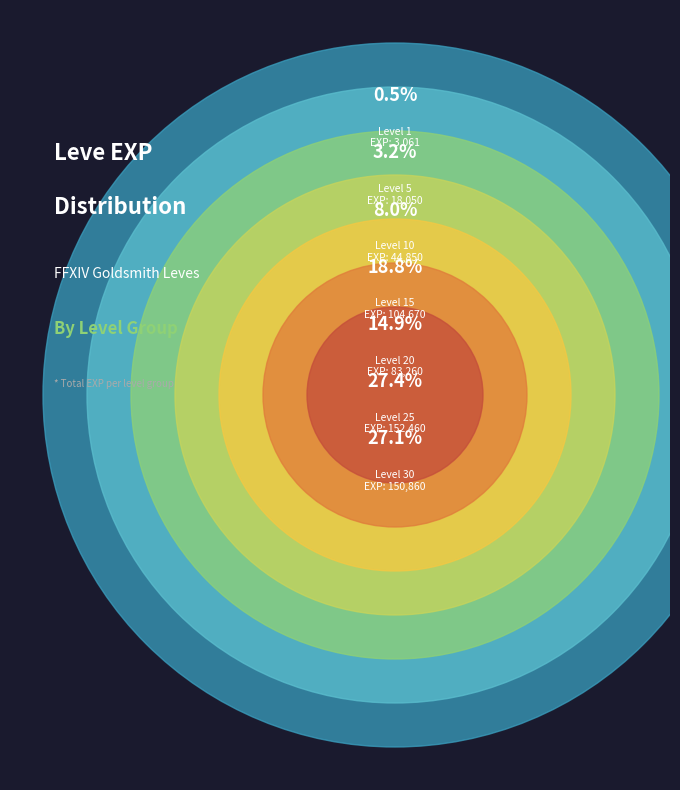

How many segments does this pie chart have?

7